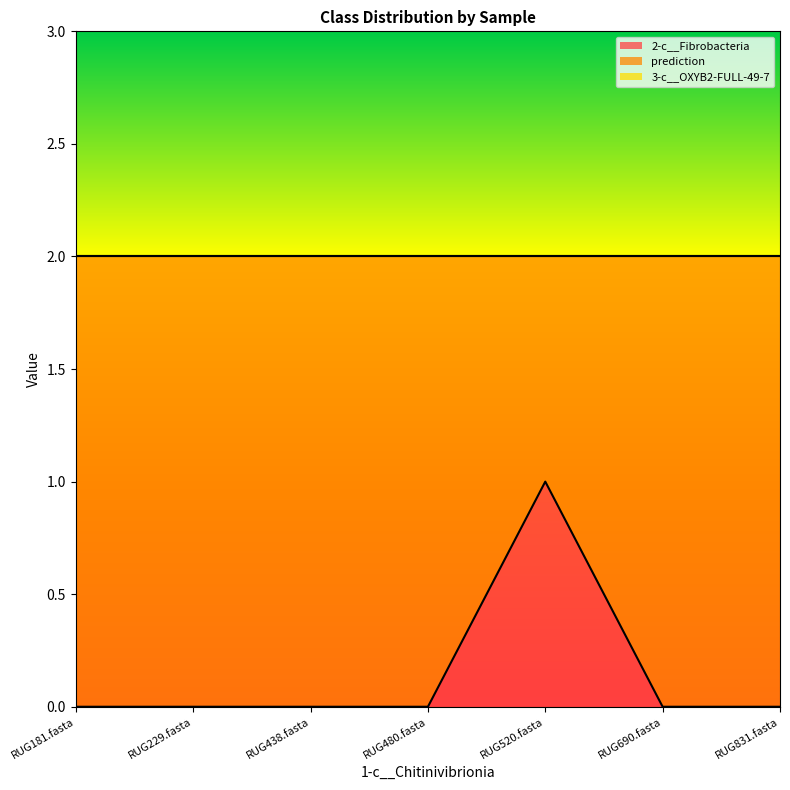

Which series has the largest total across all categories?

prediction